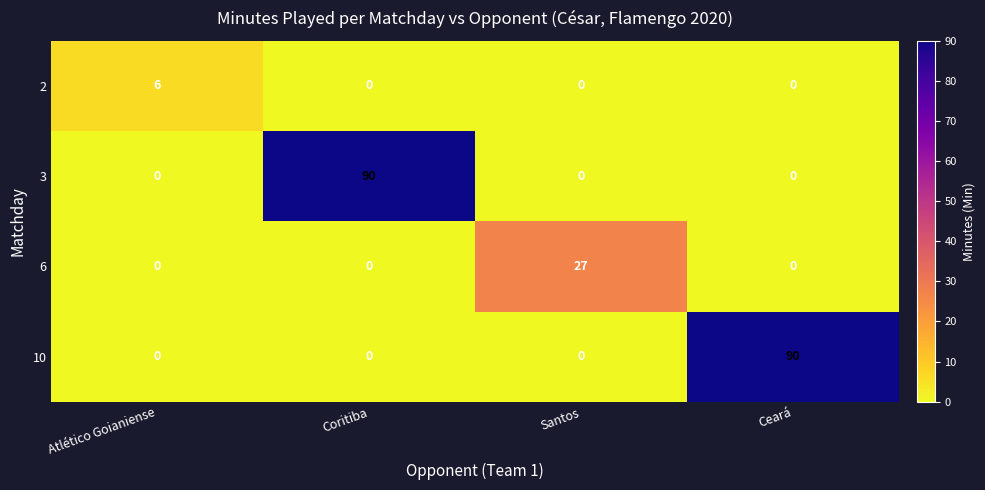

The 10 series shows 0 at Atlético Goianiense. True or false?

True